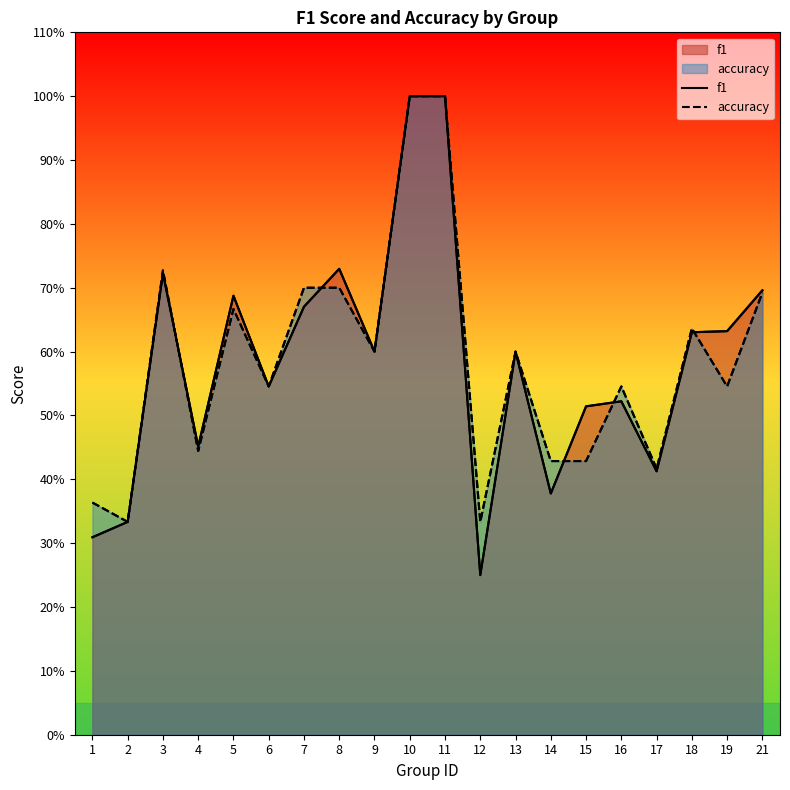

What is the difference between the highest and lowest values at 1?

0.1